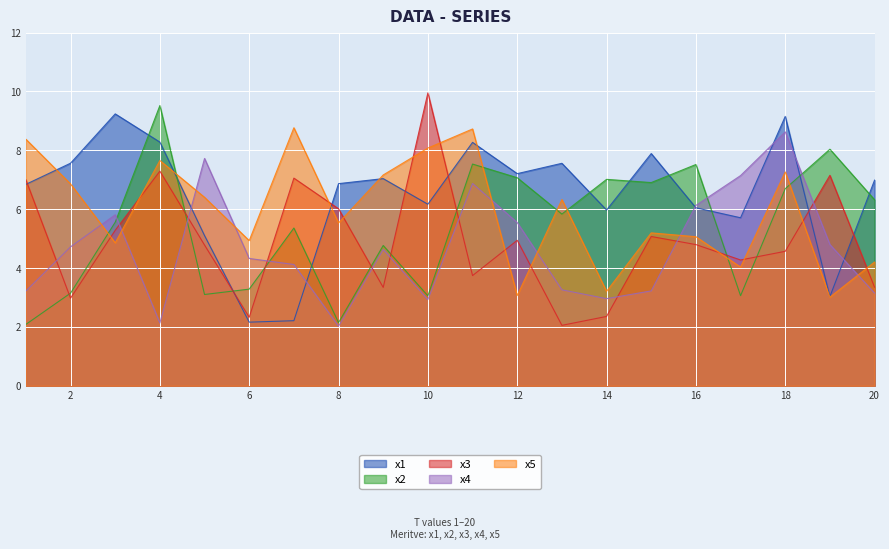

Read the x2 value at 8.

2.1